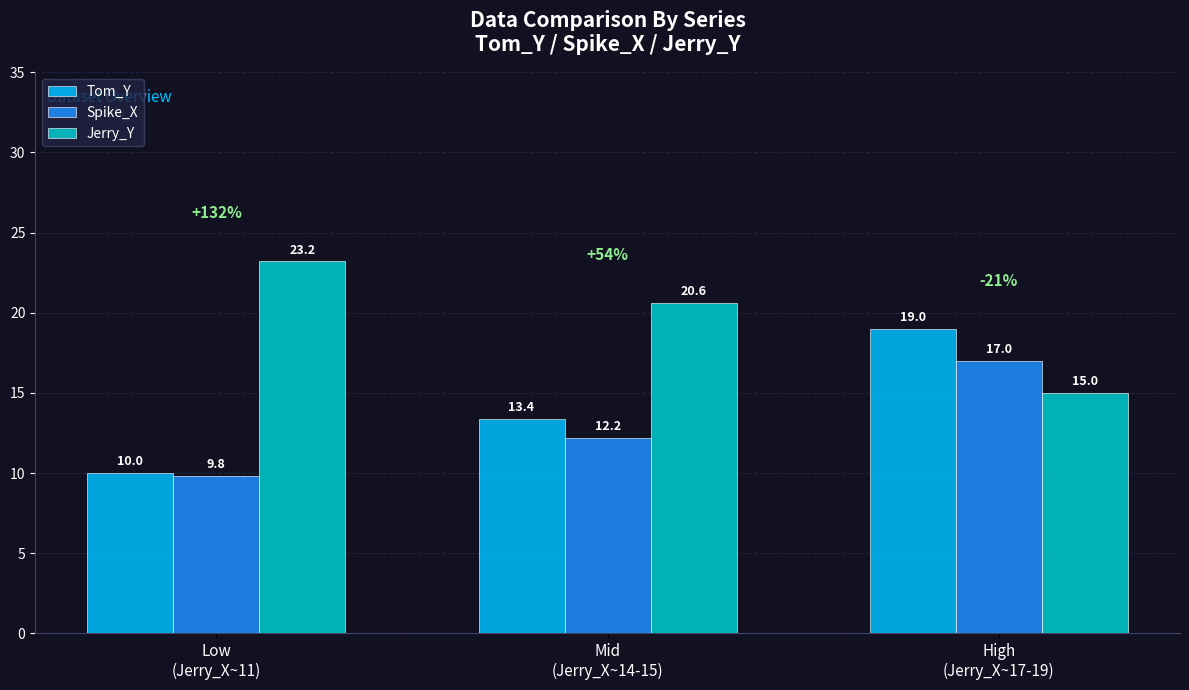

At which label does Spike_X first exceed 12?

Mid
(Jerry_X~14-15)